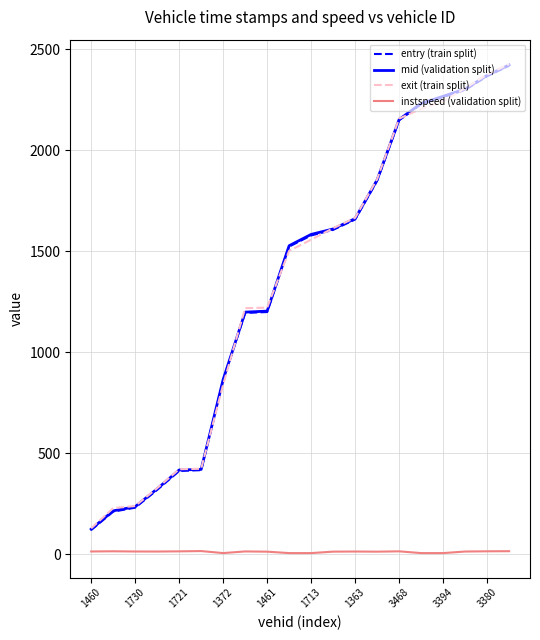

What is the maximum value for entry (train split)?

2418.9